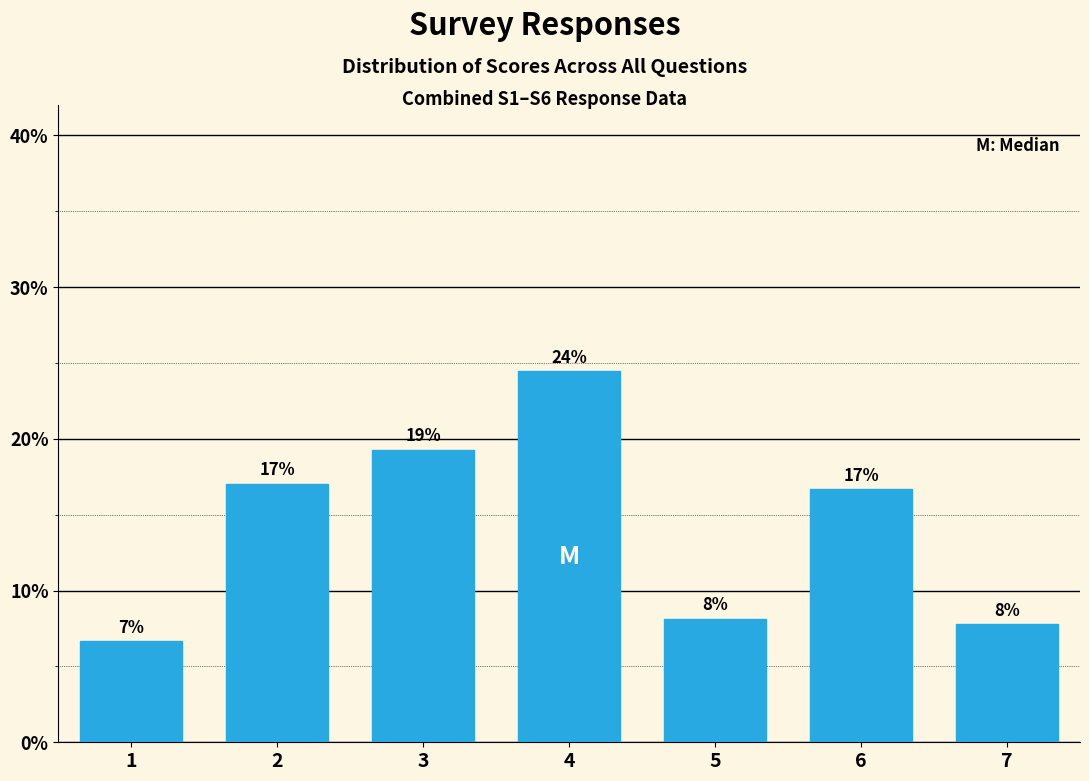

Are the bars horizontal?

No